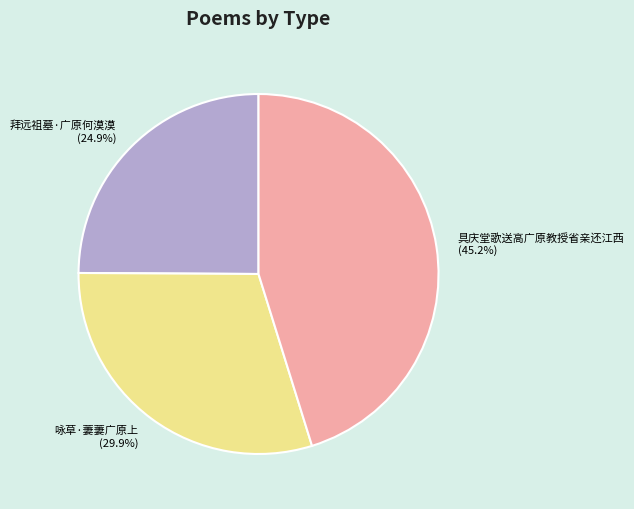

How many slices are in this pie chart?

3